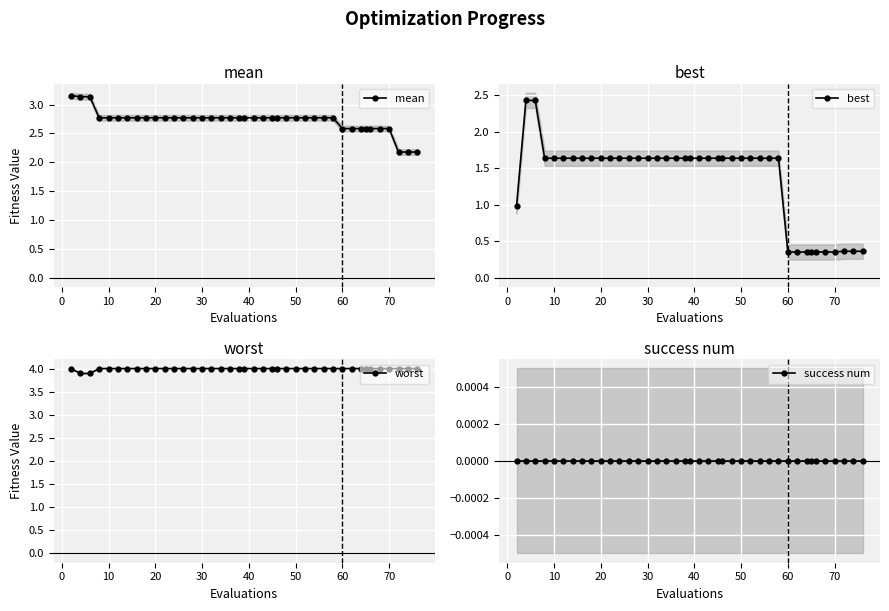

Count the number of data series in this chart.

4